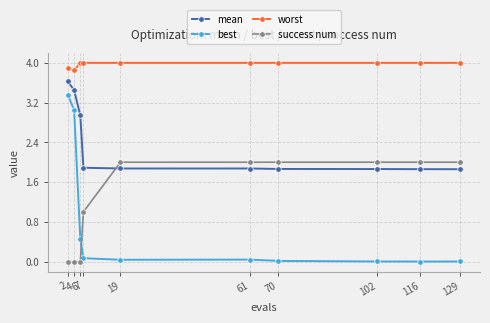

Which series has the widest spread of values?

best